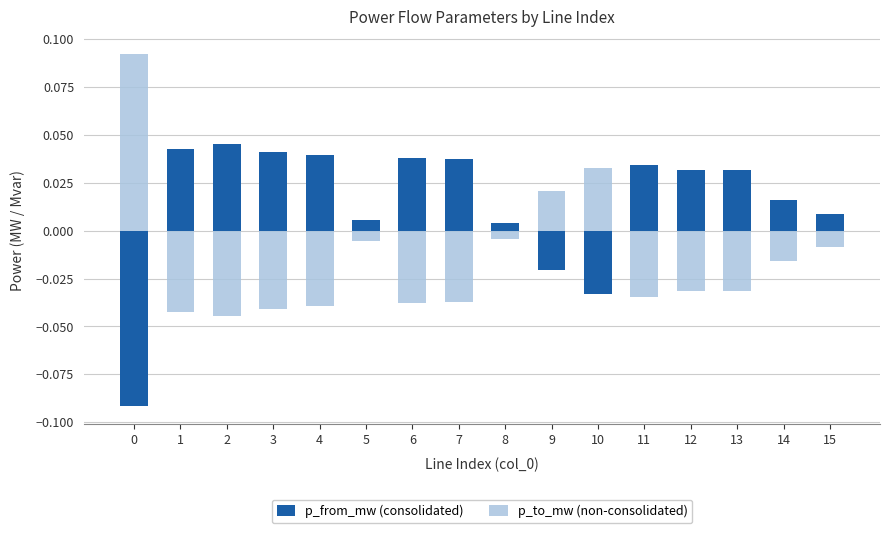

How many bars are there in total?

32